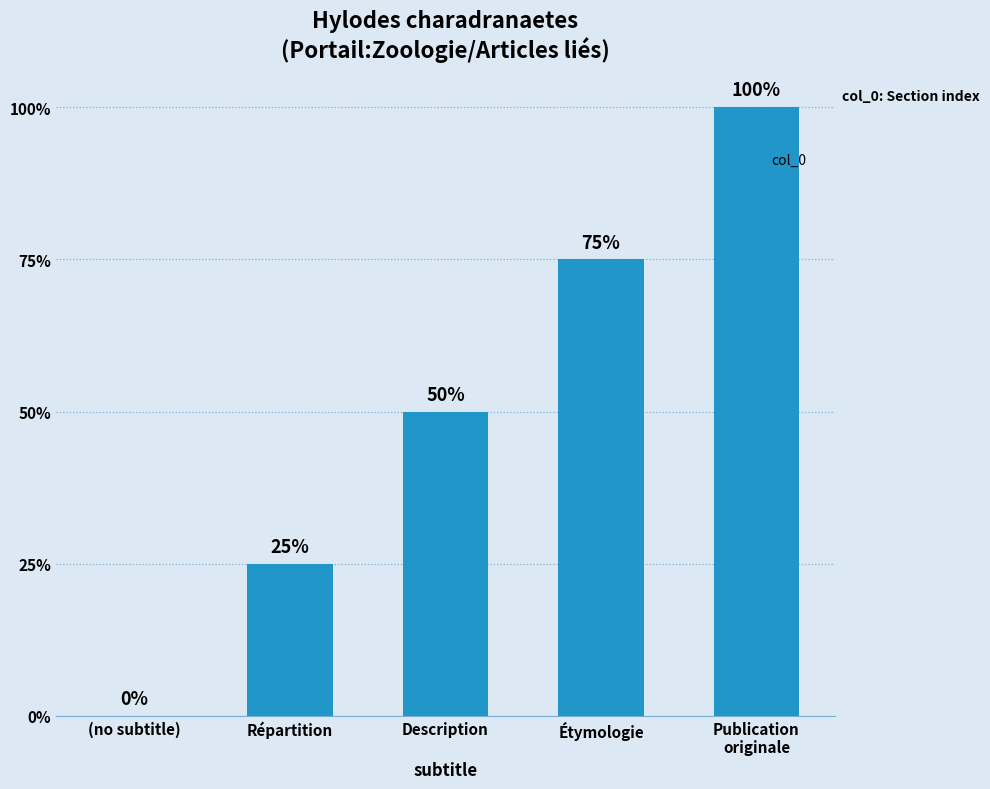

Count the values in the range 1 to 3.

3